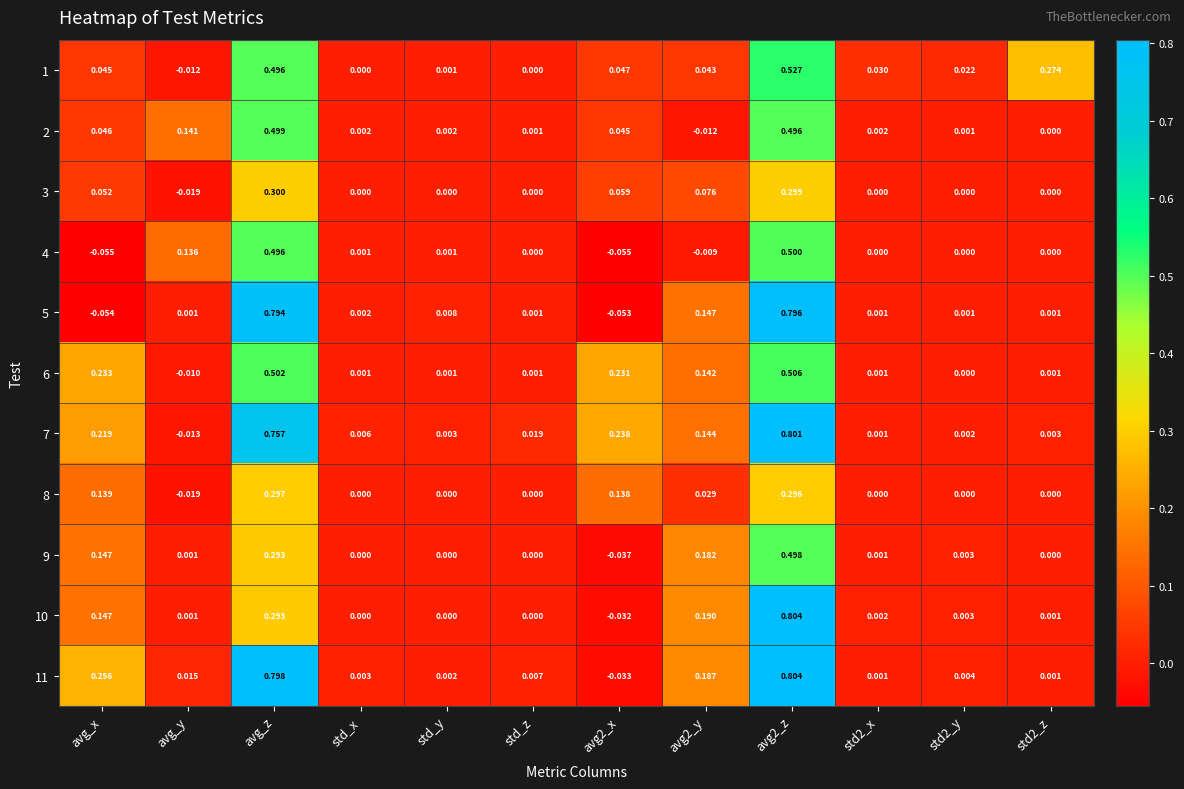

At which category does the chart reach its peak across all series?

avg2_z